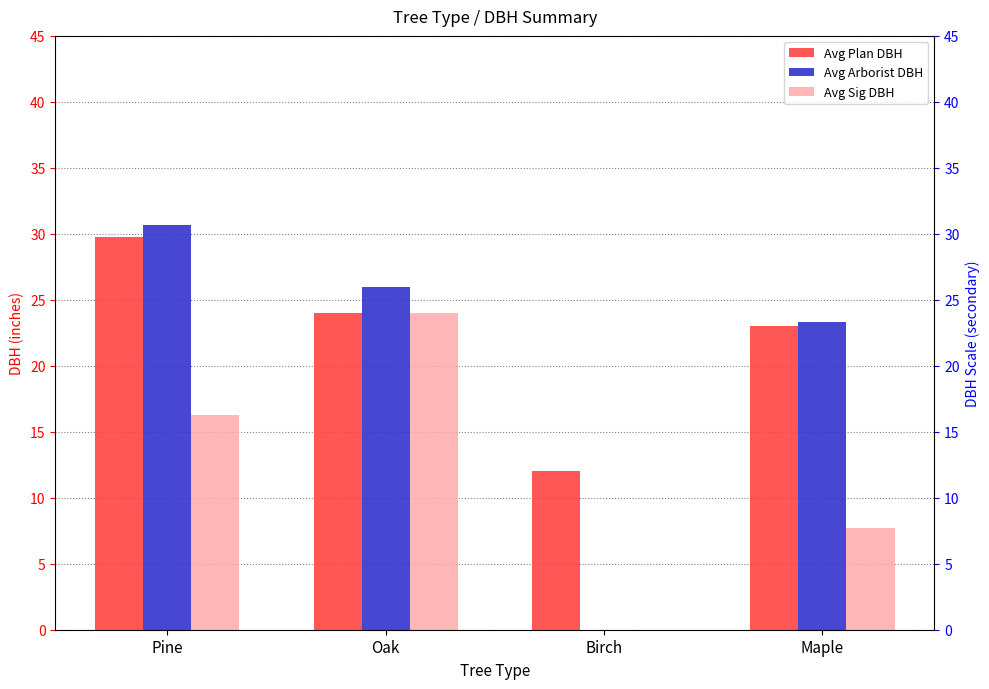

What position from the right is Pine?

4